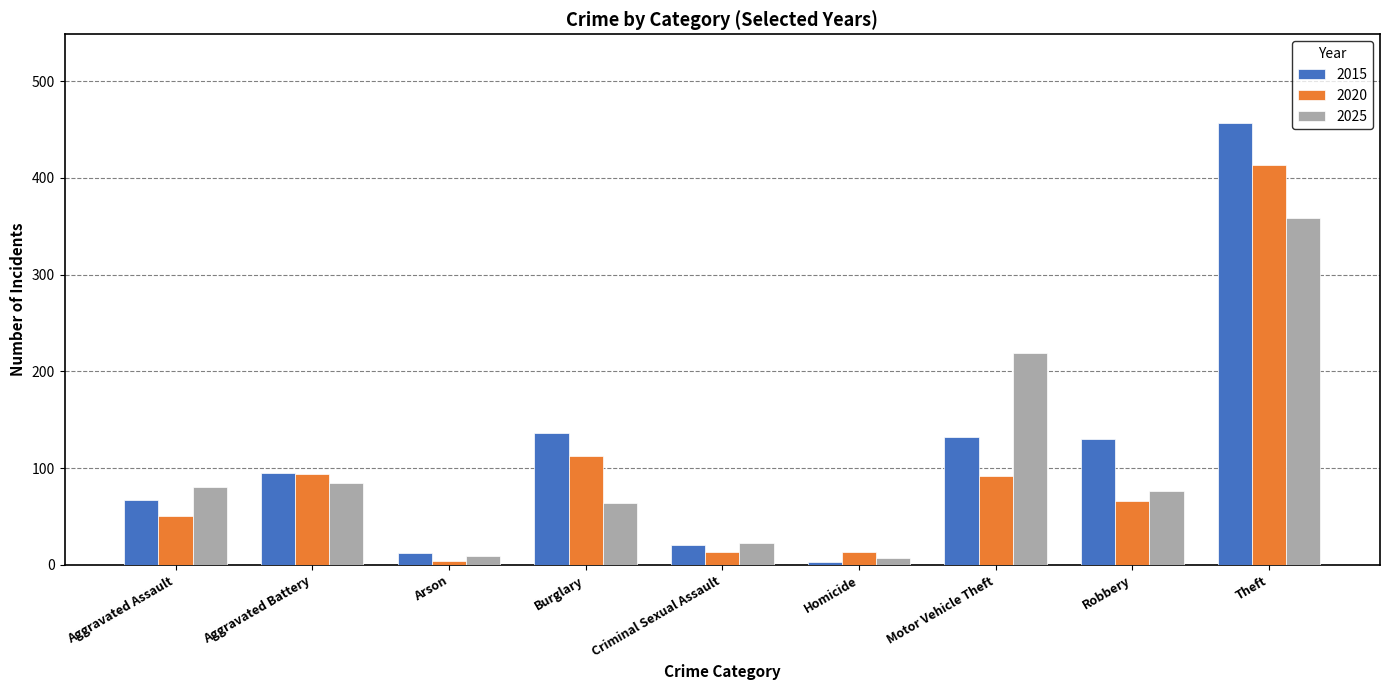

What are all the series names shown in the legend?

2015, 2020, 2025